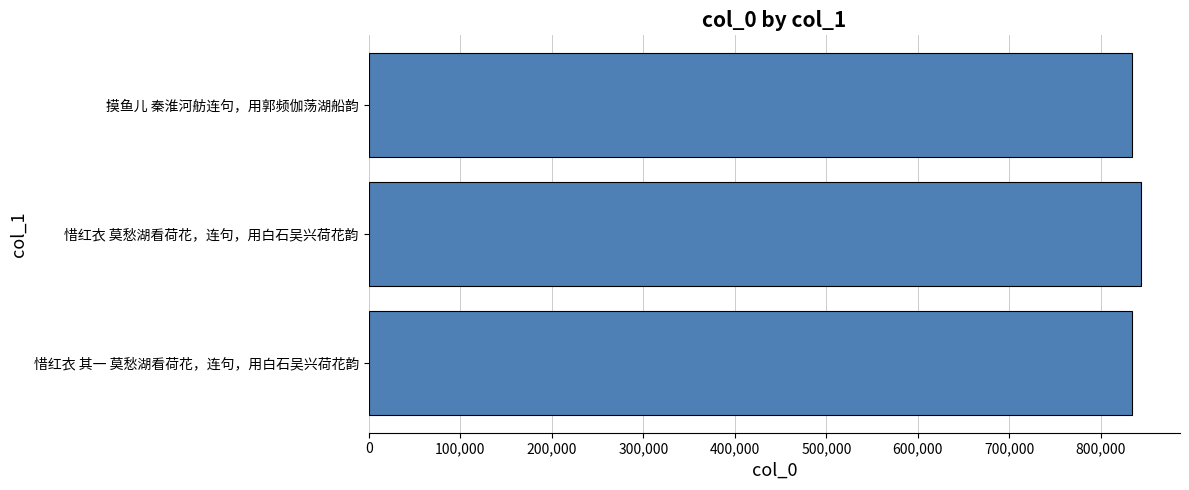

The value at 惜红衣 莫愁湖看荷花，连句，用白石吴兴荷花韵 is 844162. True or false?

True